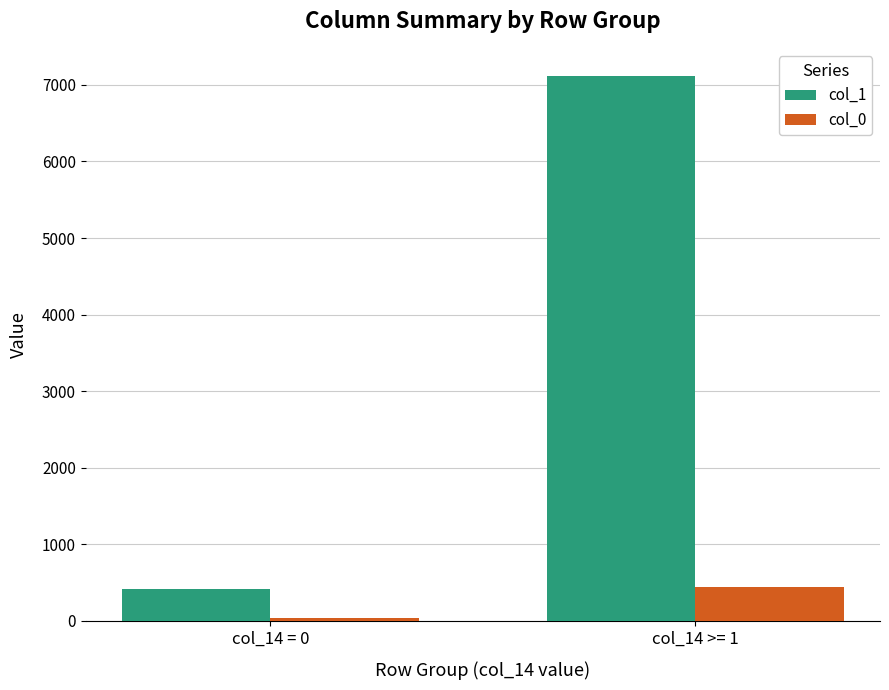

Which series has the largest total across all categories?

col_1